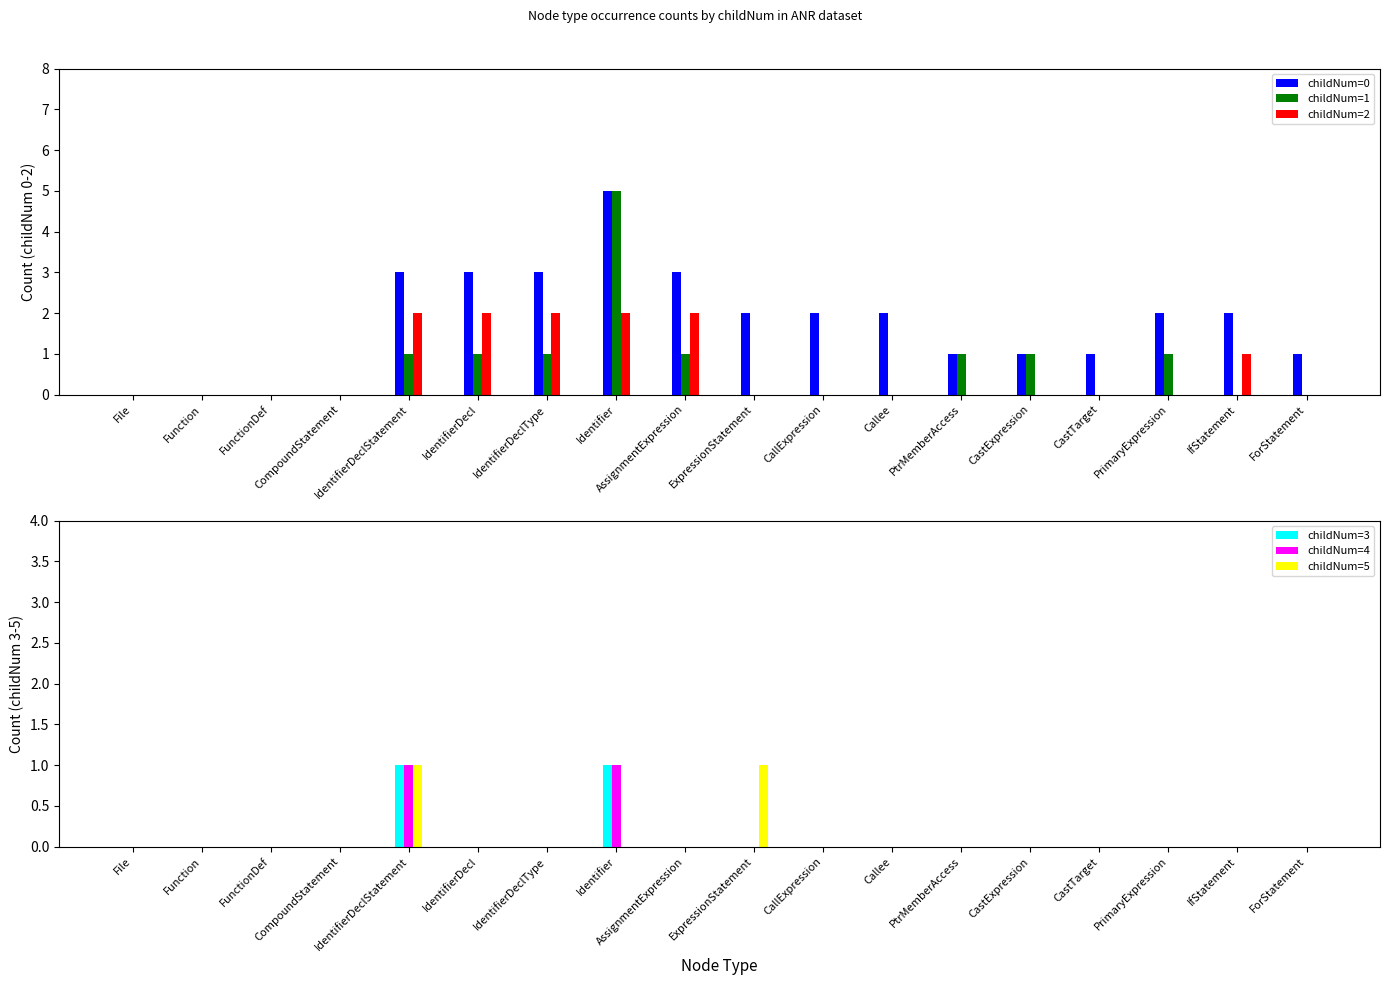

List the series in order of their peak value, highest first.

childNum=0, childNum=1, childNum=2, childNum=3, childNum=4, childNum=5